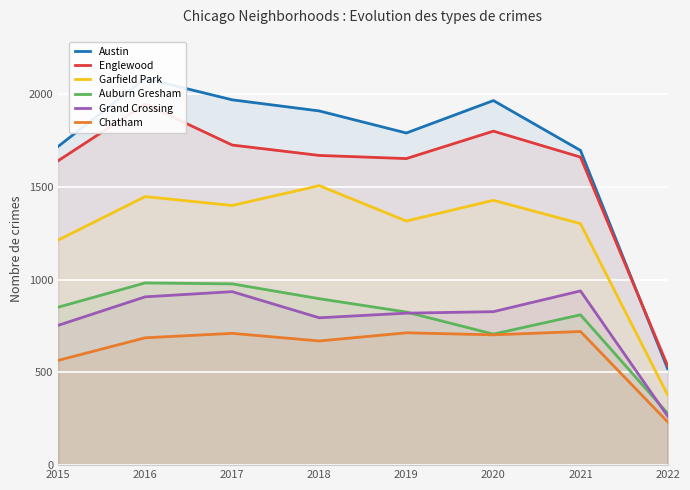

Rank the categories by Chatham value from lowest to highest.

2022, 2015, 2018, 2016, 2020, 2017, 2019, 2021